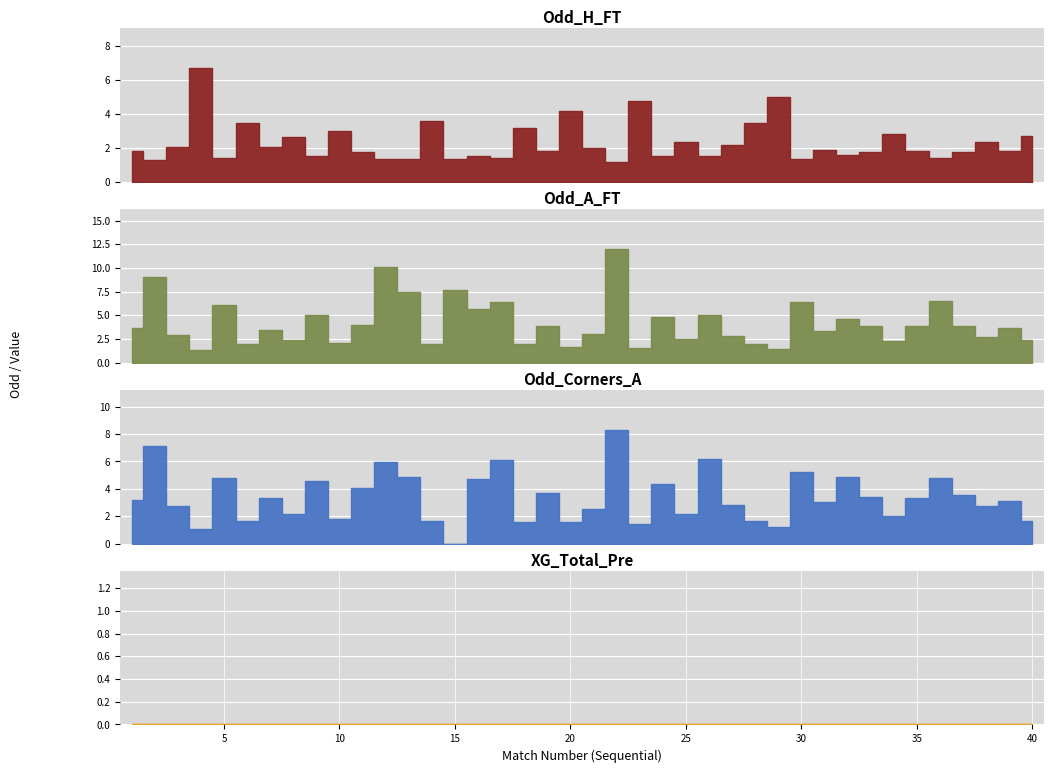

What value does the Odd_H_FT series have at 28?

3.5